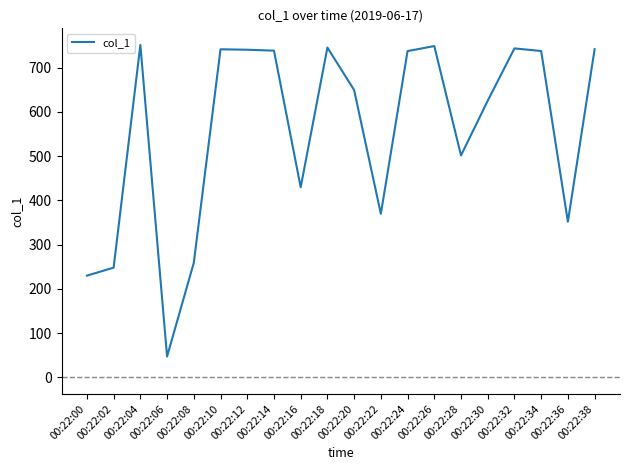

What is the difference between the maximum and minimum values?

704.5